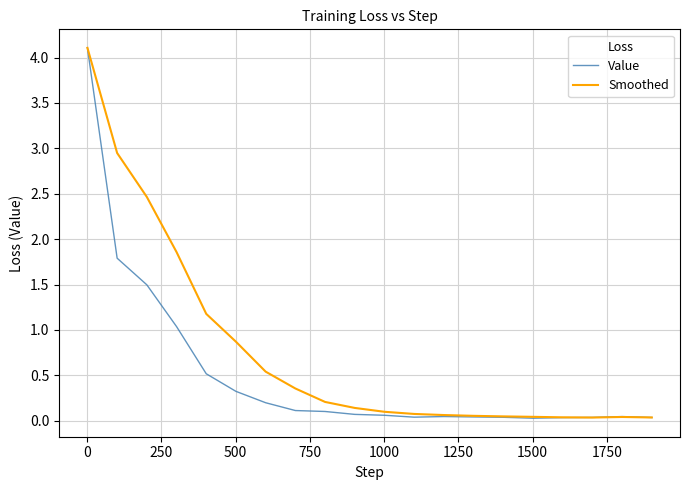

What is the greatest value displayed?

4.1